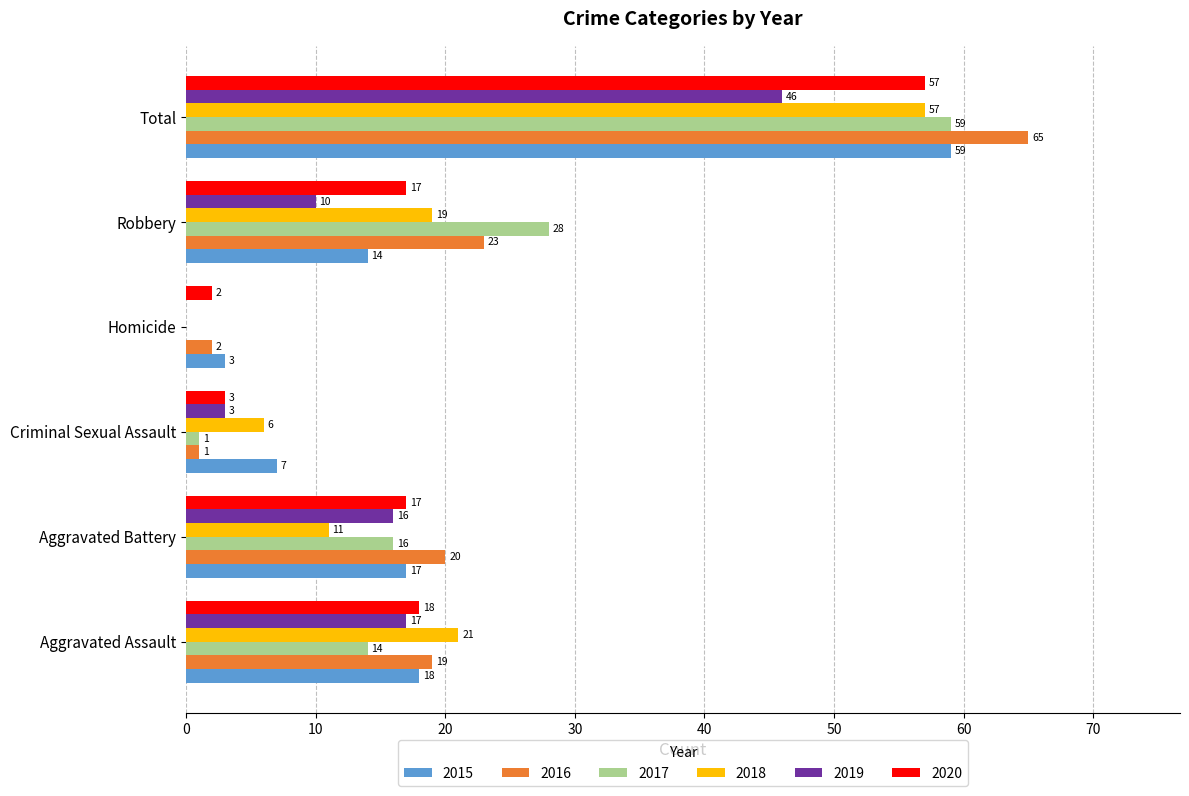

Which category has the highest value in the 2016 series?

Total